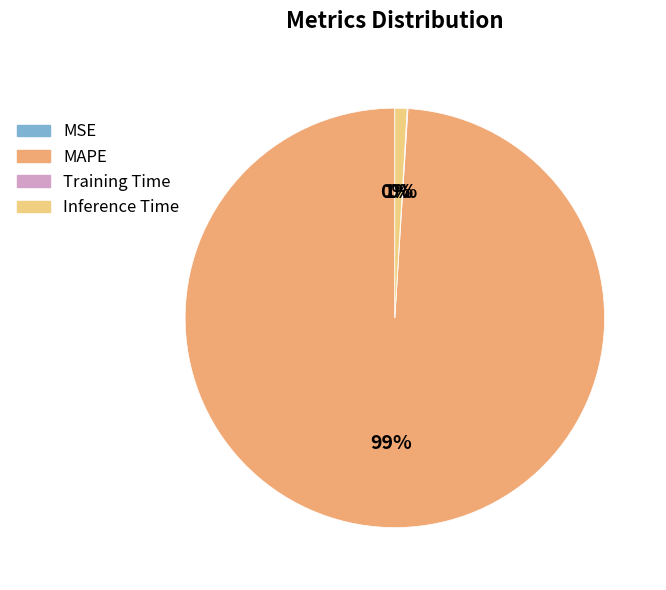

Is there any slice that represents more than half of the pie?

Yes